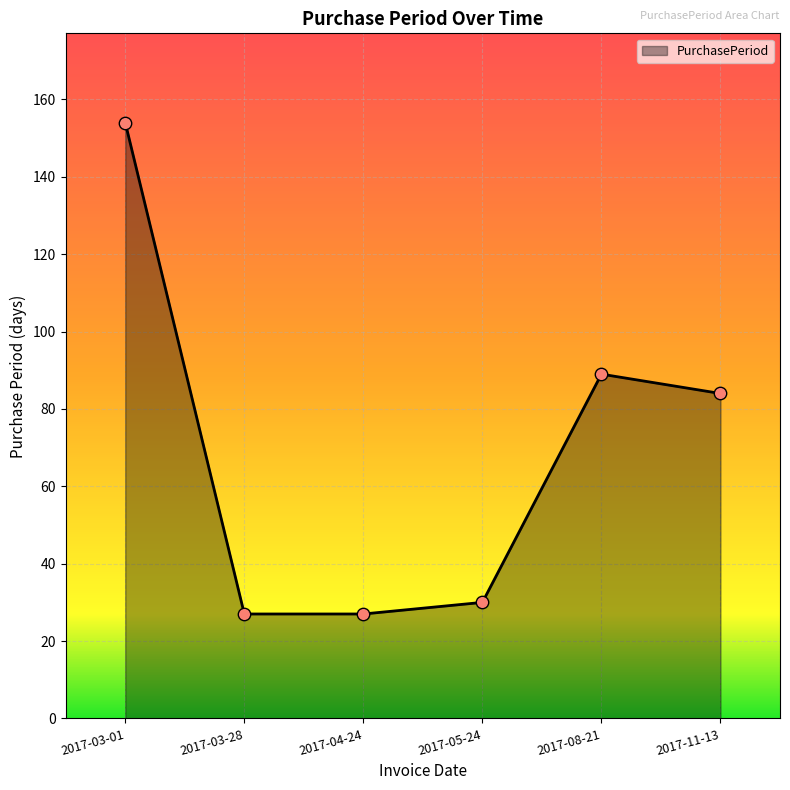

What is the change in value from 2017-04-24 to 2017-05-24?

+3